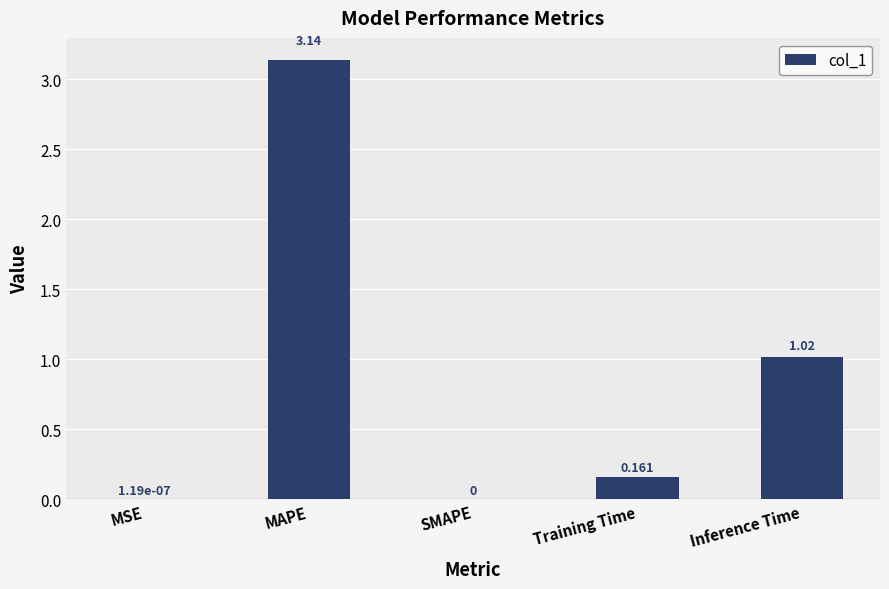

Is it true that the value at Inference Time is 0.6?

False